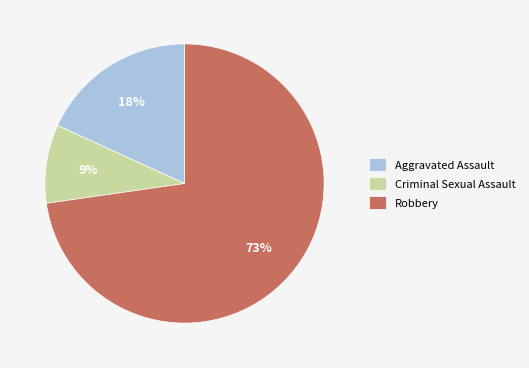

Which category has the smallest portion of the pie?

Criminal Sexual Assault